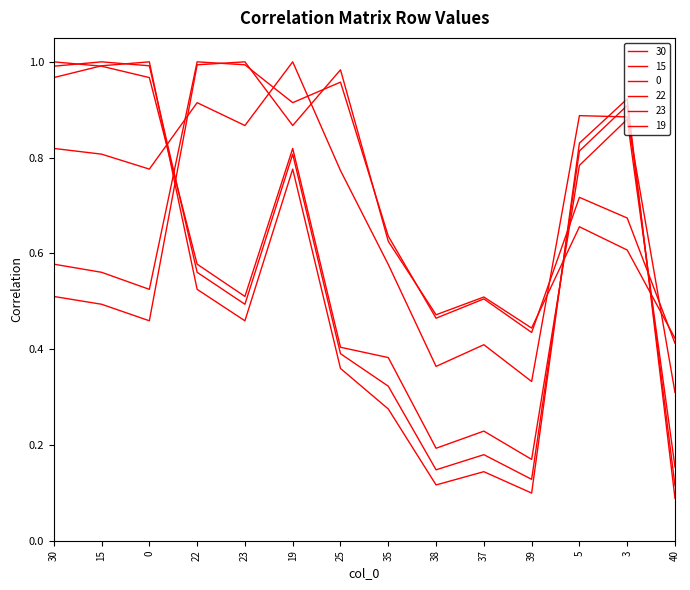

Rank the categories by 15 value from lowest to highest.

40, 39, 38, 37, 35, 25, 23, 22, 19, 5, 3, 30, 0, 15